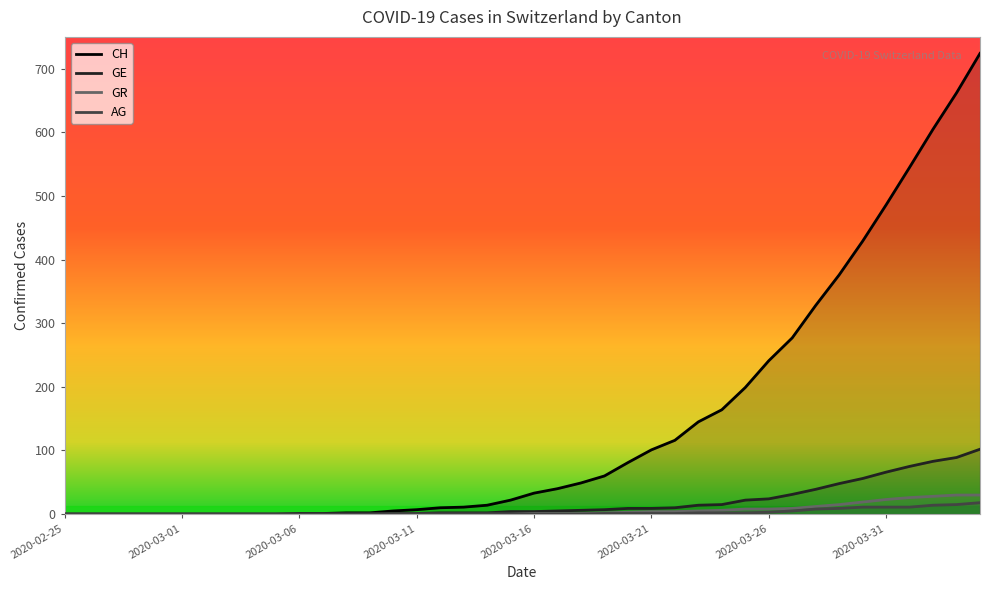

Which has a higher value, 2020-02-25 or 2020-03-13?

2020-03-13